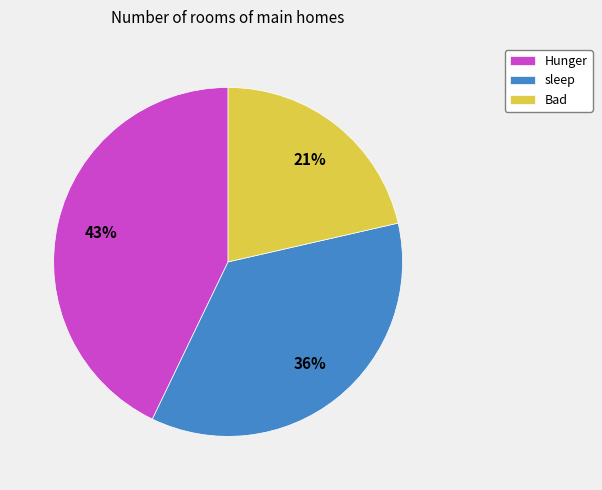

Does any single category account for the majority?

No